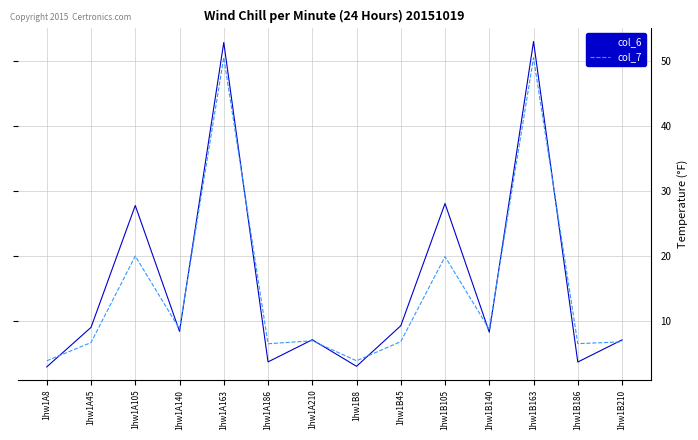

At how many categories does at least one series exceed 31?

2